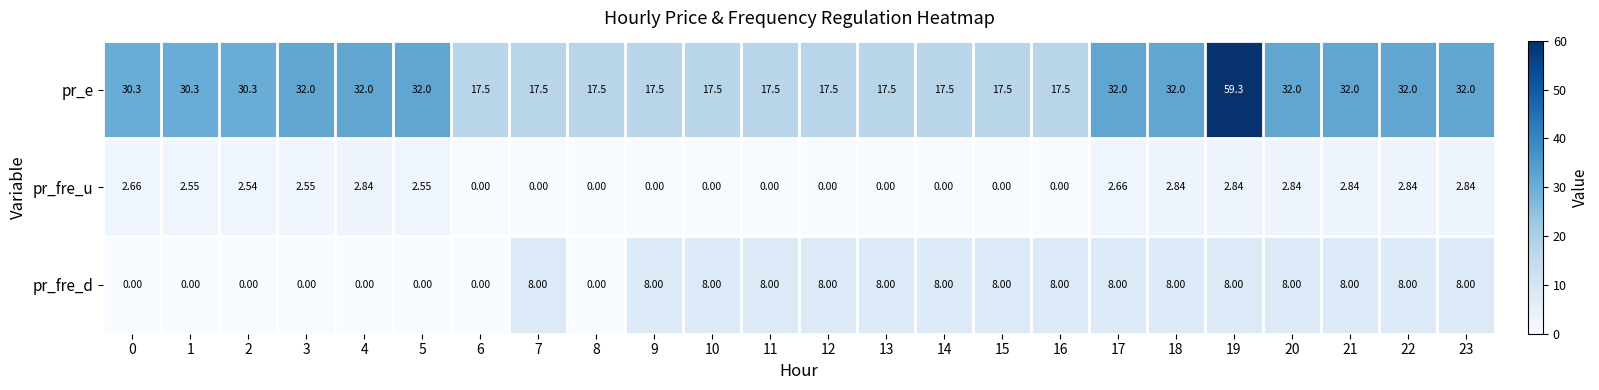

Rank the series at 14 from lowest to highest value.

pr_fre_u, pr_fre_d, pr_e